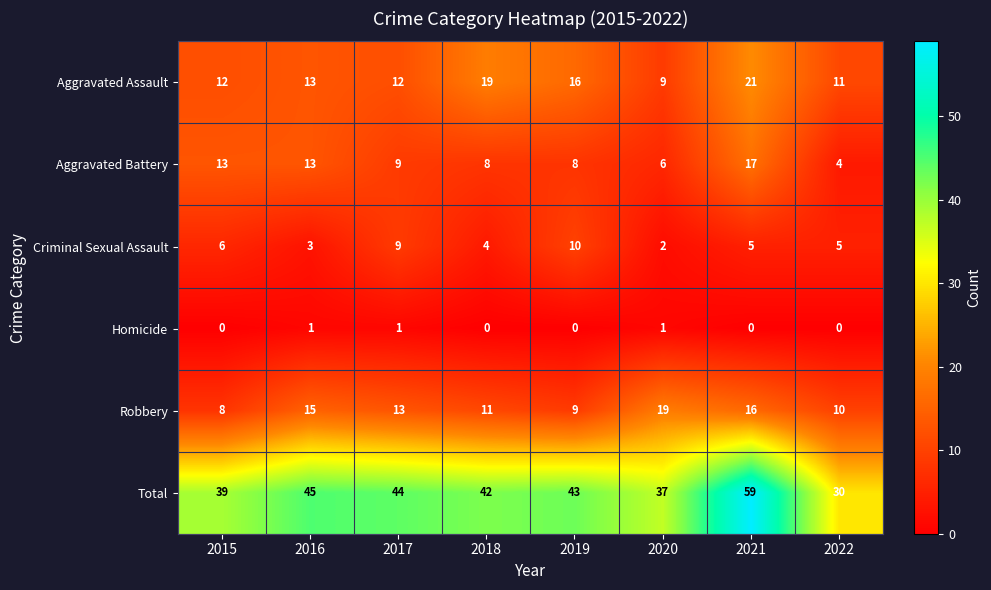

What is the difference between the second highest and minimum values in the Total series?

15